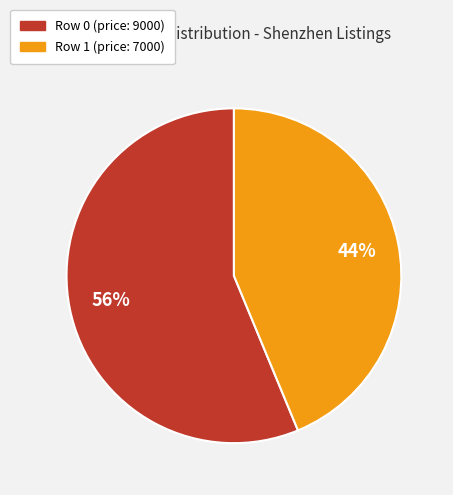

To the nearest percent, what is the average slice percentage?

50%